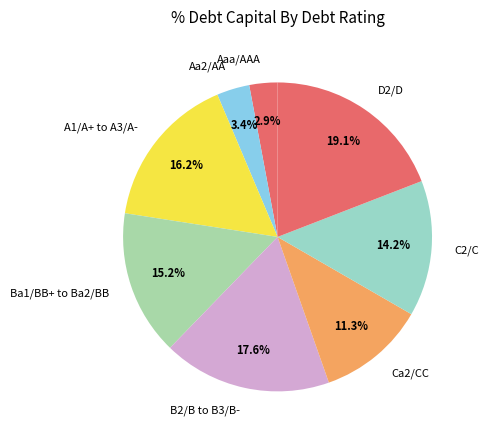

Does Aa2/AA represent more than half of the total?

No